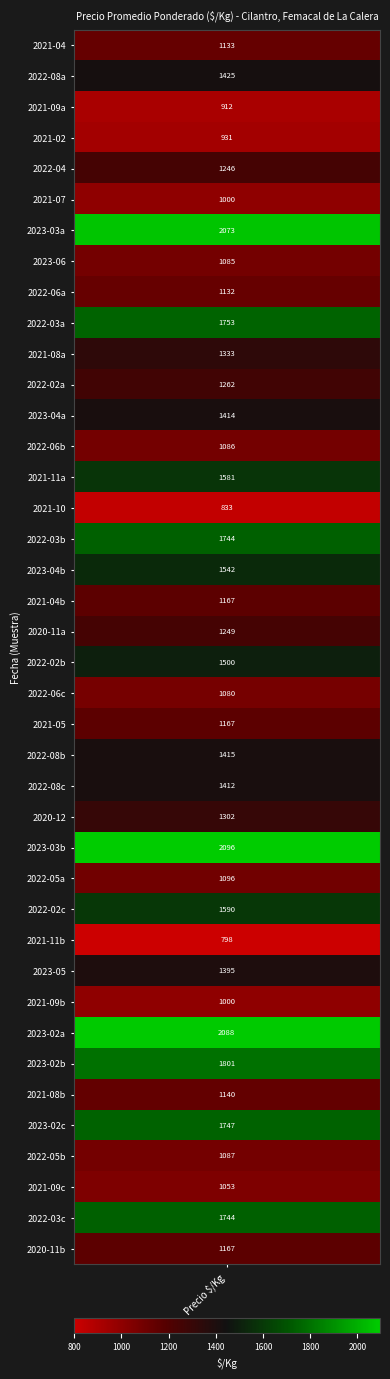

The value at 6 is 2073. True or false?

True